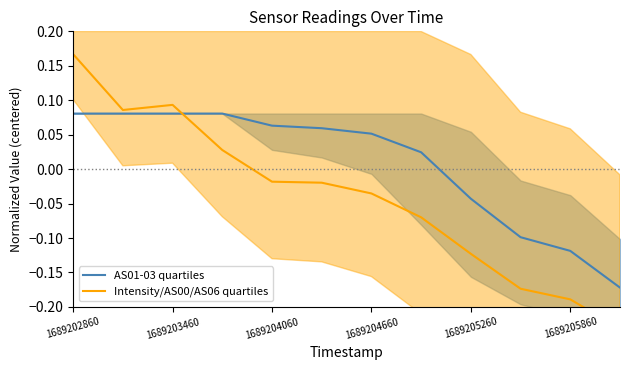

What is the sum of all Intensity/AS00/AS06 quartiles values?

-0.5